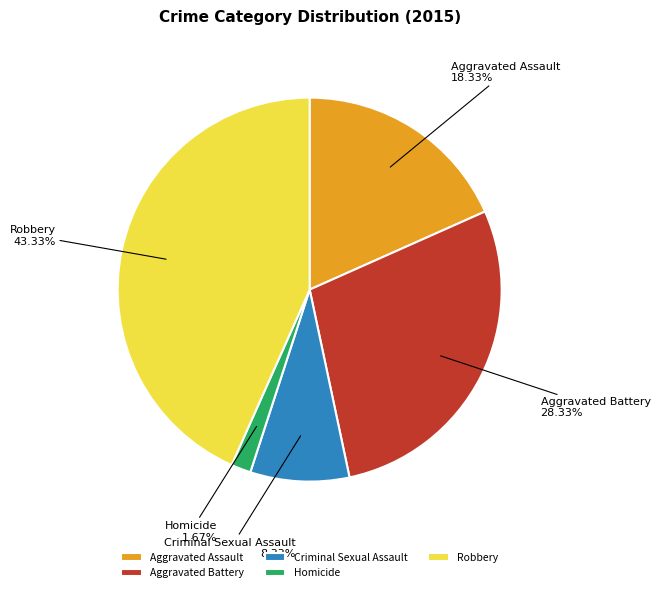

What percentage is the Homicide slice, to the nearest percent?

2%